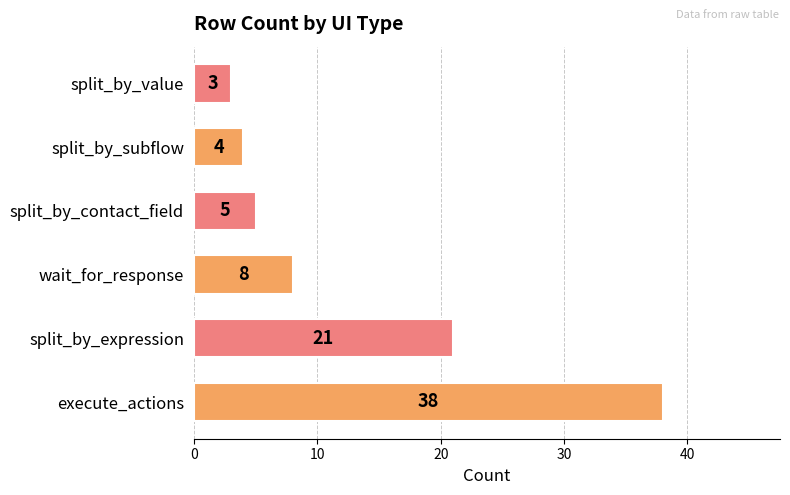

Reading bottom to top, list all the values displayed in this chart.

38	21	8	5	4	3